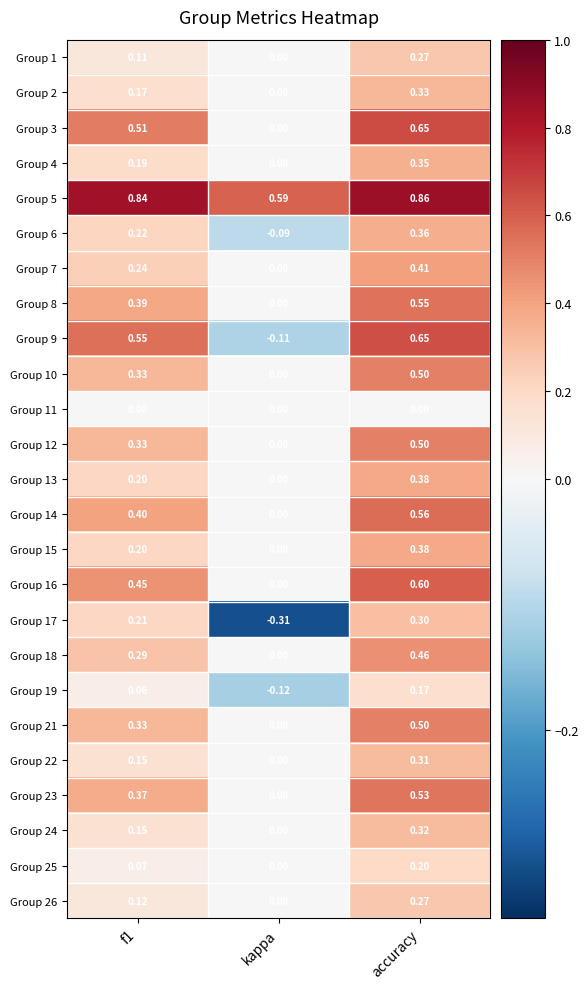

Is the value of Group 26 at accuracy greater than the value of Group 8 at f1?

No